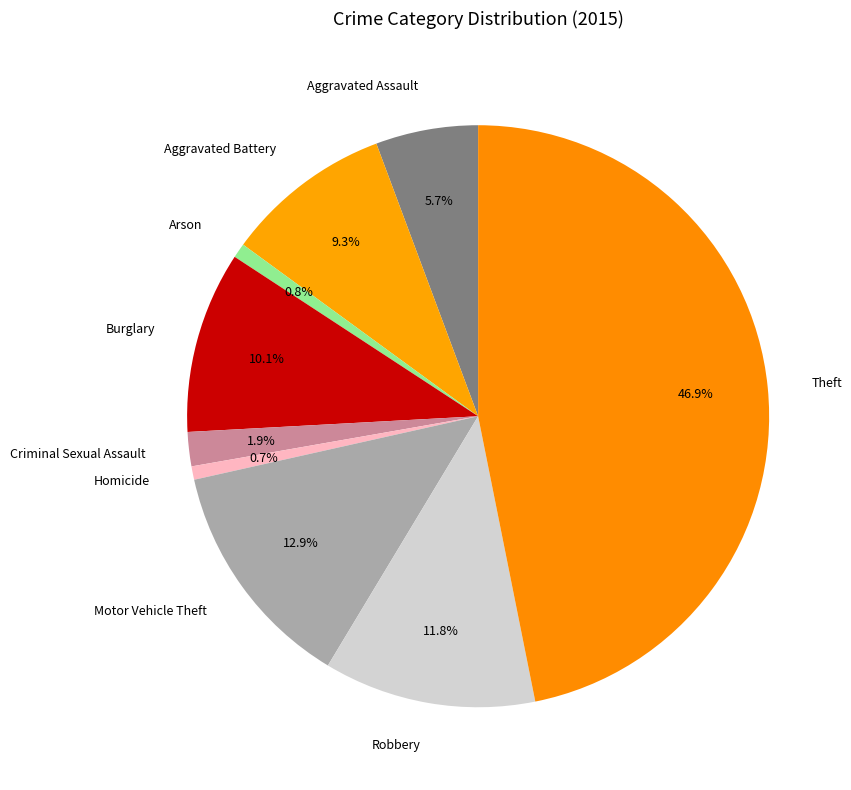

How many slices are in this pie chart?

9